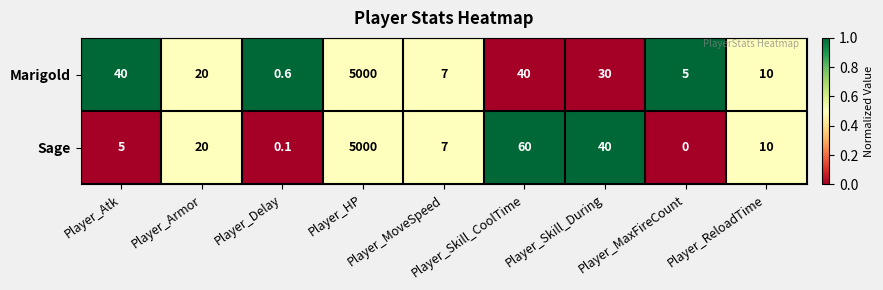

What is the sum of all Sage values?

5142.1